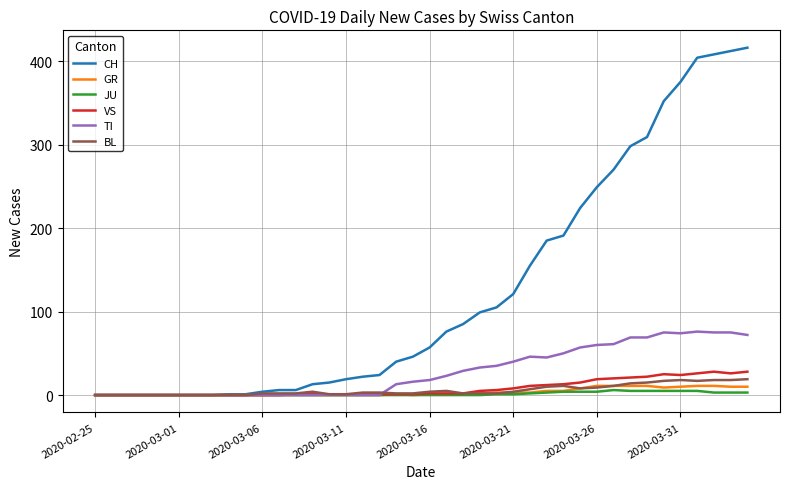

Which series has the largest total across all categories?

CH